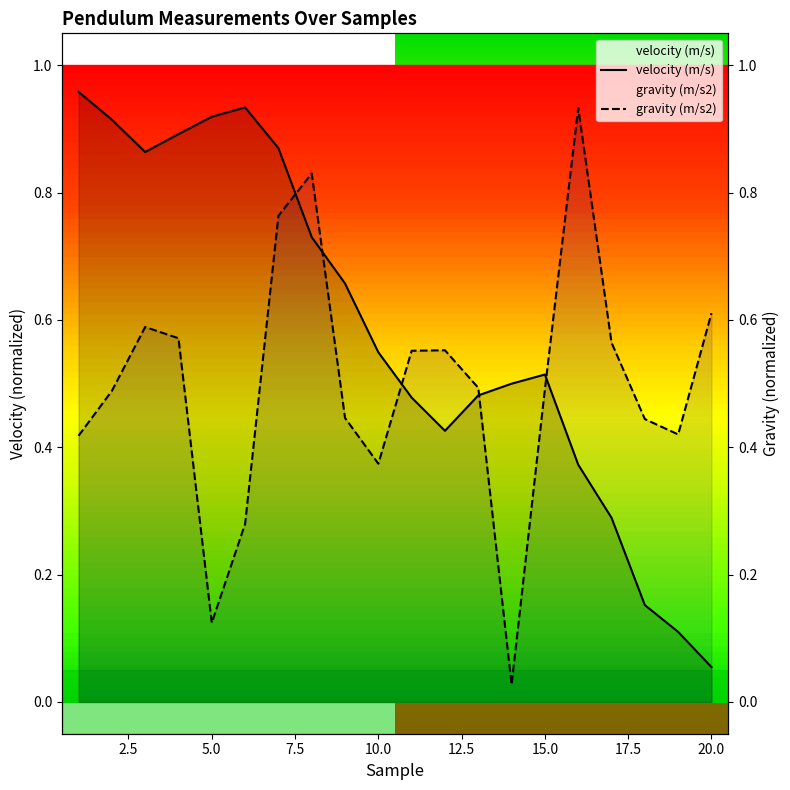

Which category has the highest value in the gravity (m/s2) series?

16